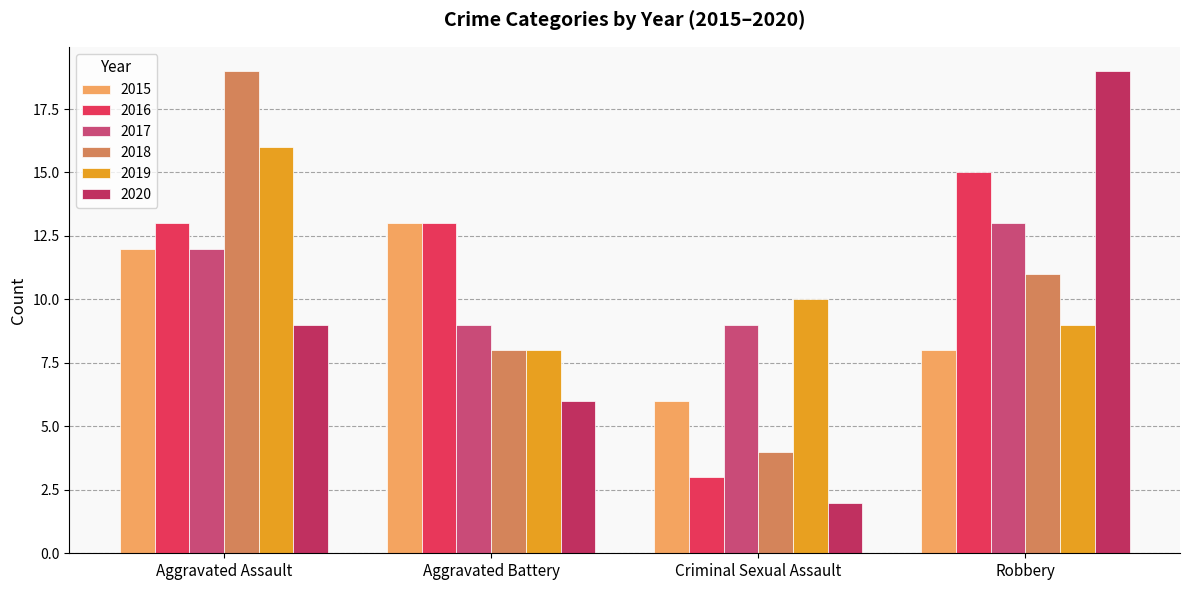

What is the difference between the highest and lowest values at Criminal Sexual Assault?

8